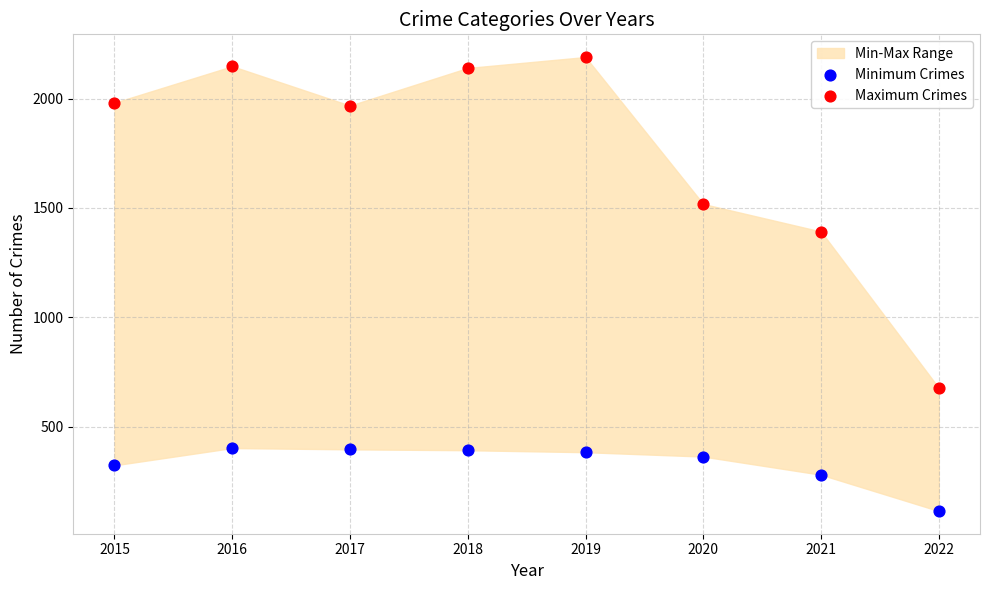

Which series contains the highest Y value?

Maximum Crimes